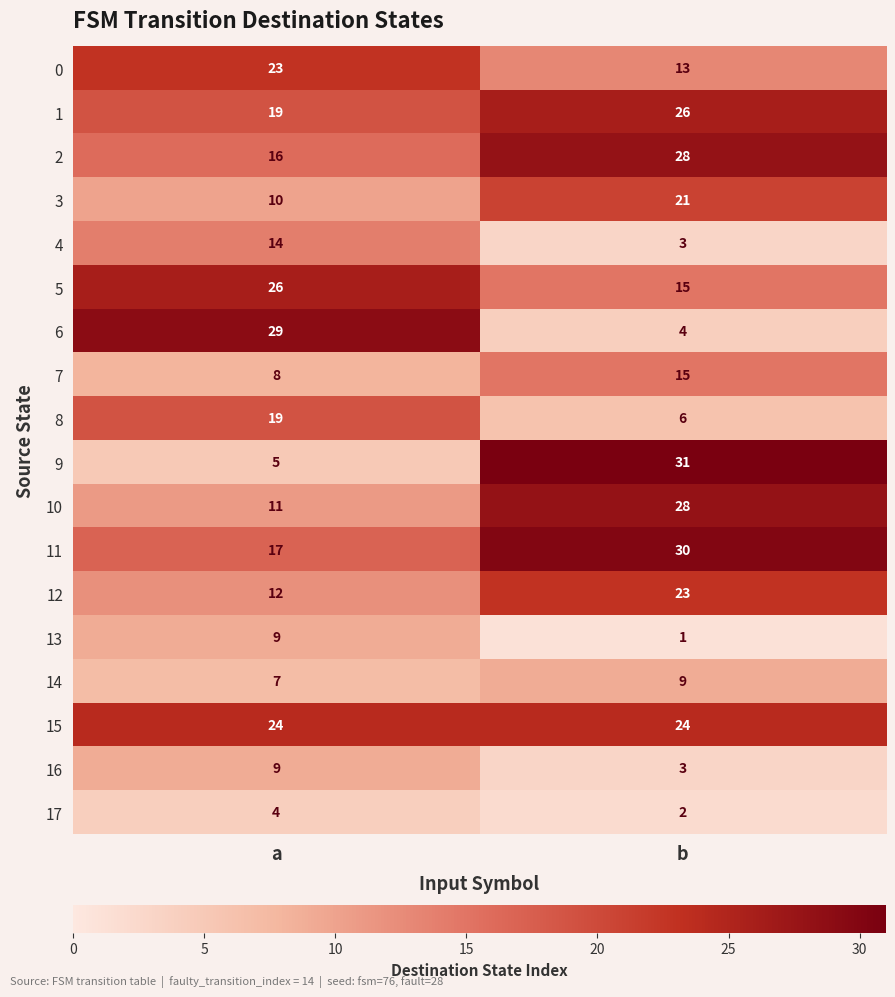

What is the difference between the maximum and minimum values in the 12 series?

11